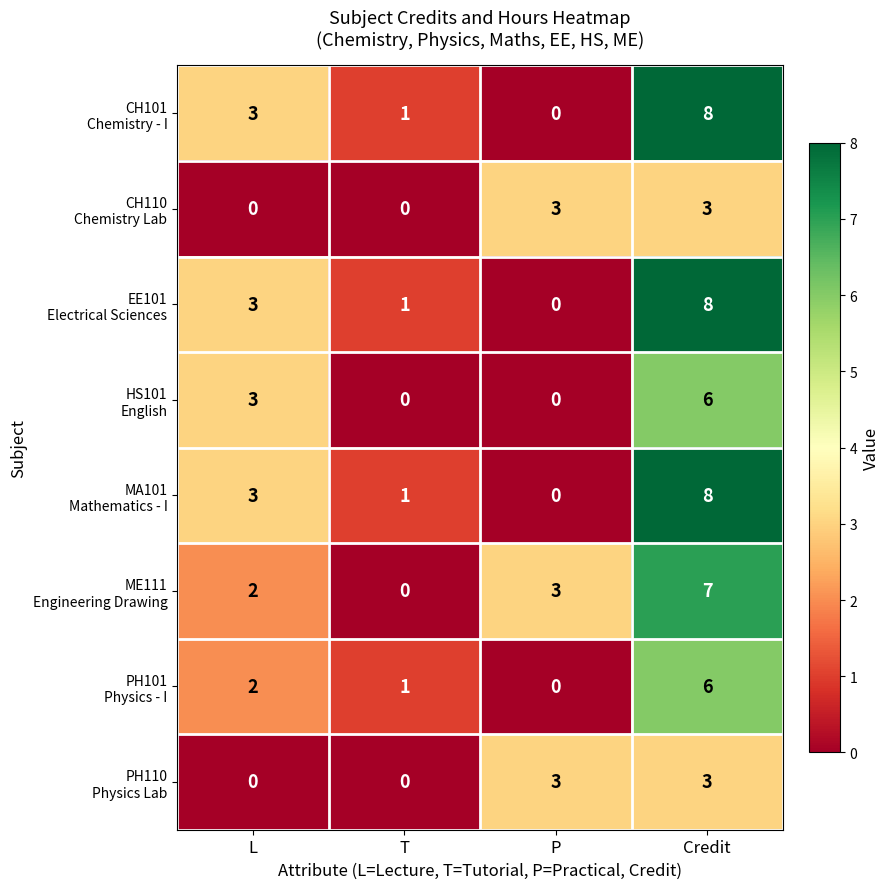

At which category is the sum across all series the highest?

Credit